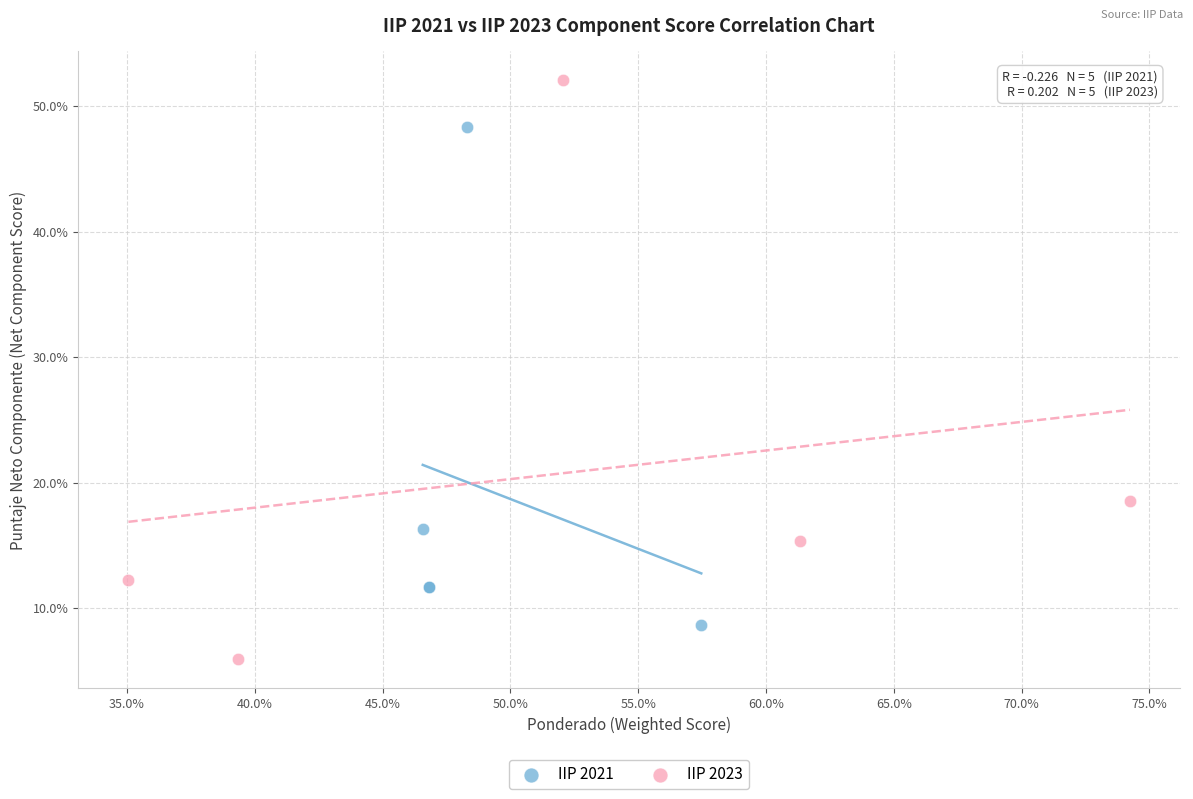

Which series contains the lowest Y value?

IIP 2023